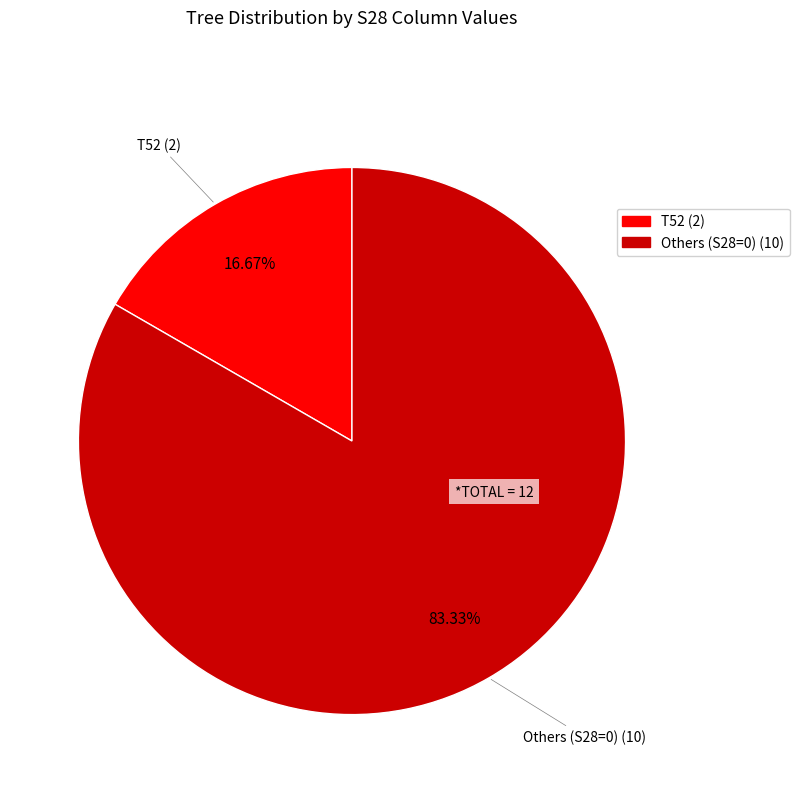

Is there a majority slice in this chart?

Yes